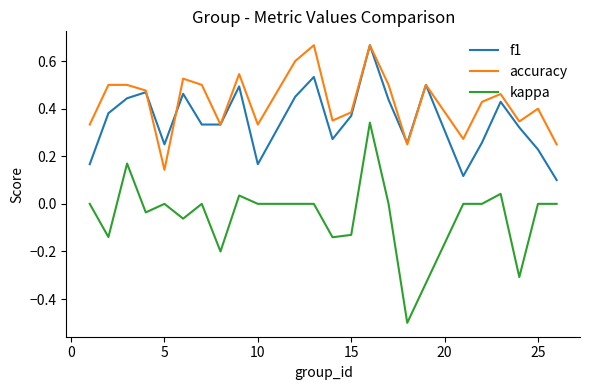

List the series in order of their overall mean, highest first.

accuracy, f1, kappa